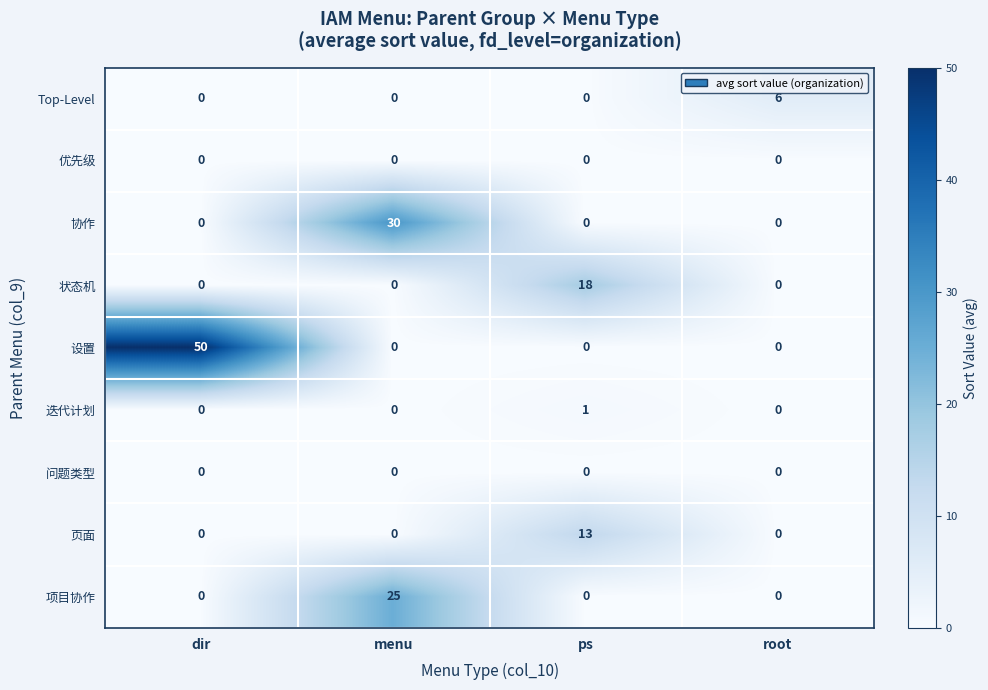

What is the difference between the maximum and second lowest values in the 页面 series?

13